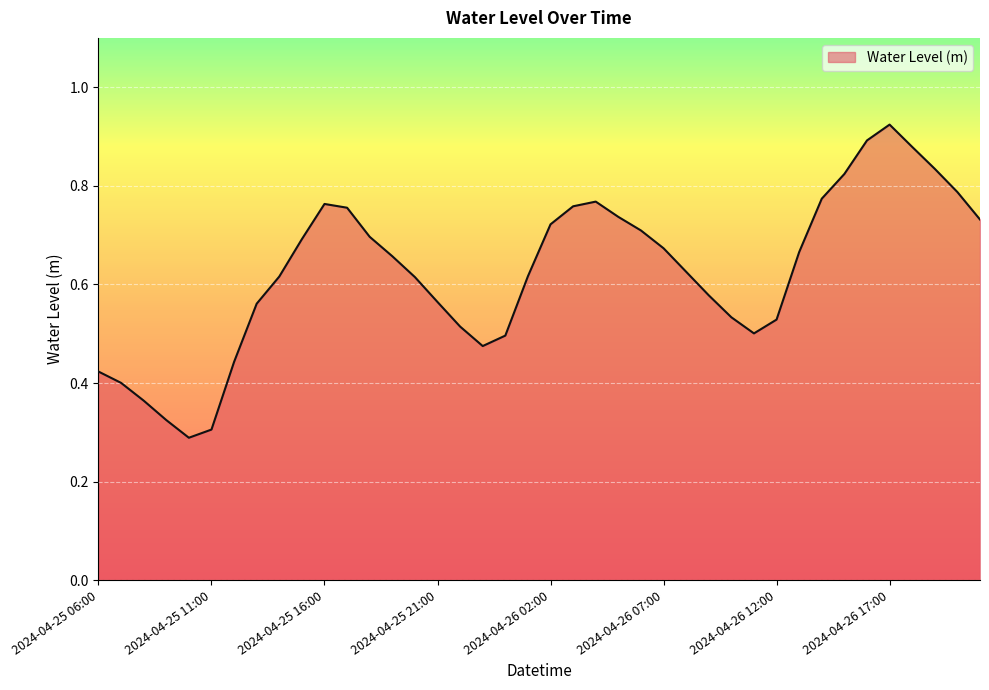

What is the difference between the maximum and minimum values?

0.6